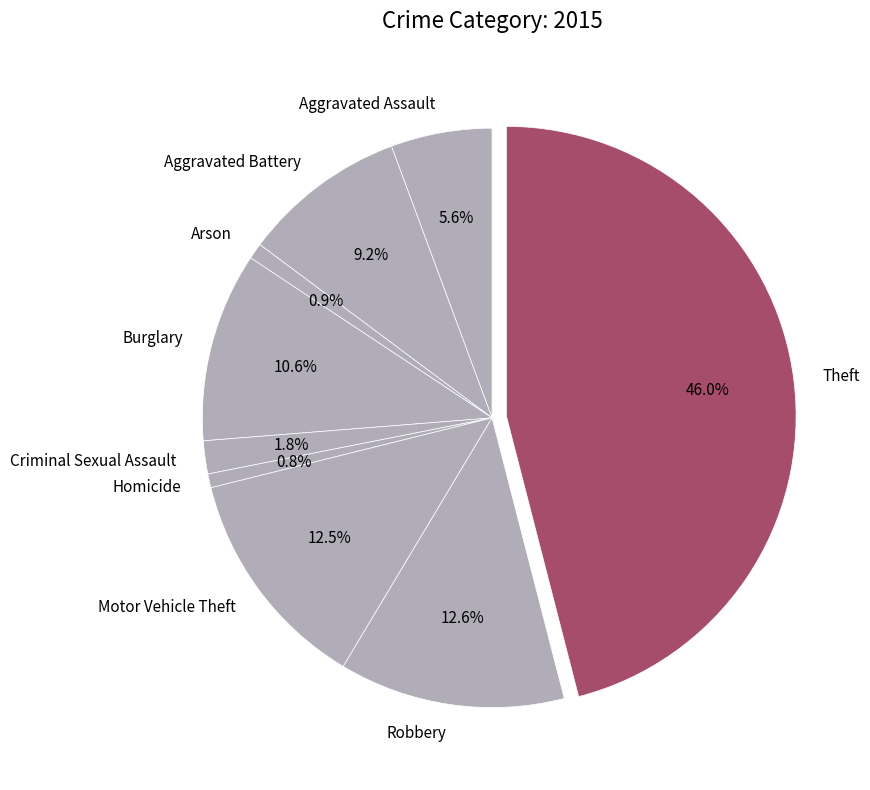

True or false: Arson accounts for 1% of the total.

True